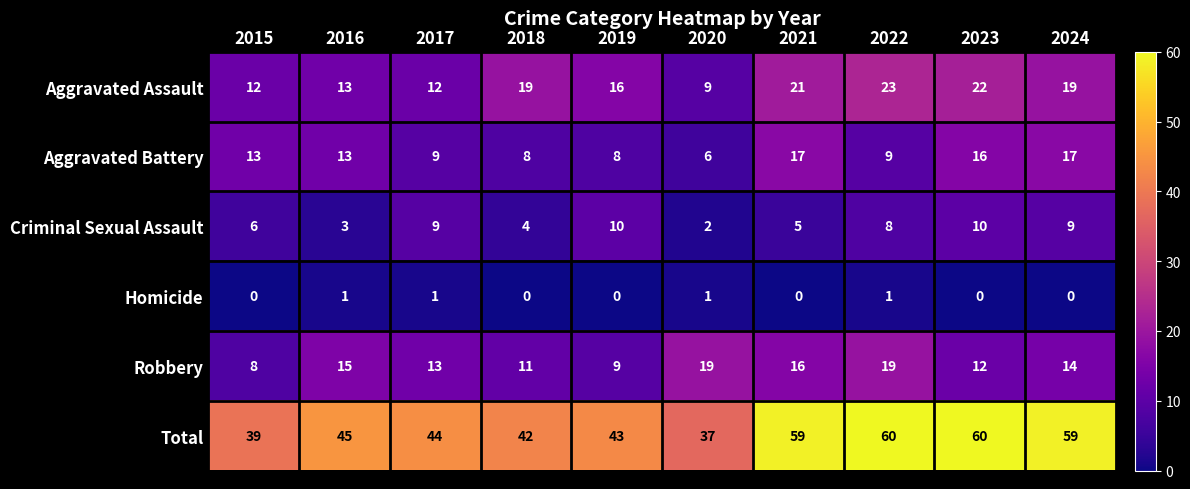

Is it true that Robbery equals 19 at 2018?

False